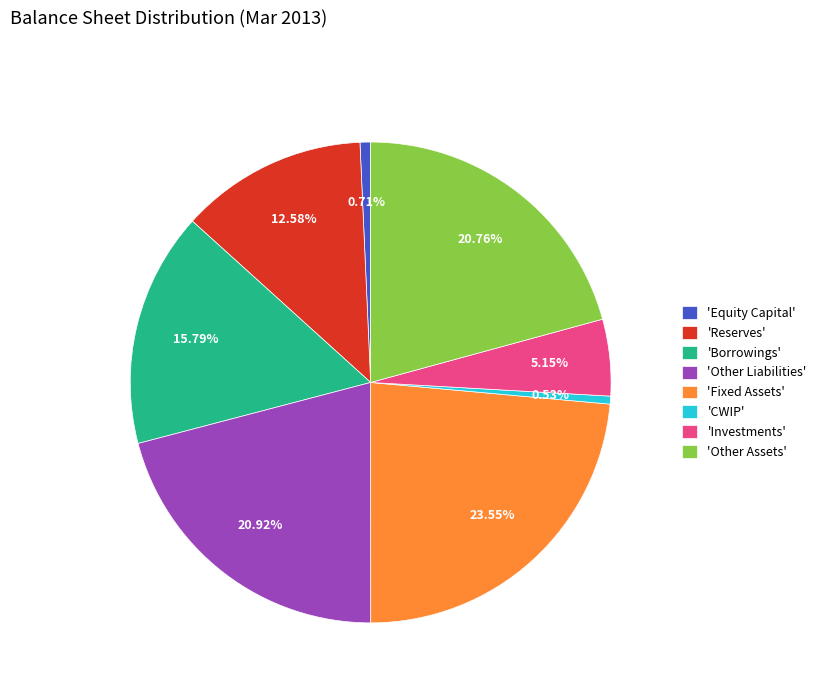

What is the largest slice in the pie chart?

'Fixed Assets'